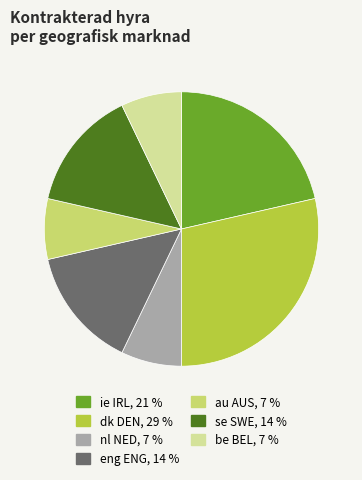

What is the largest slice in the pie chart?

dk DEN